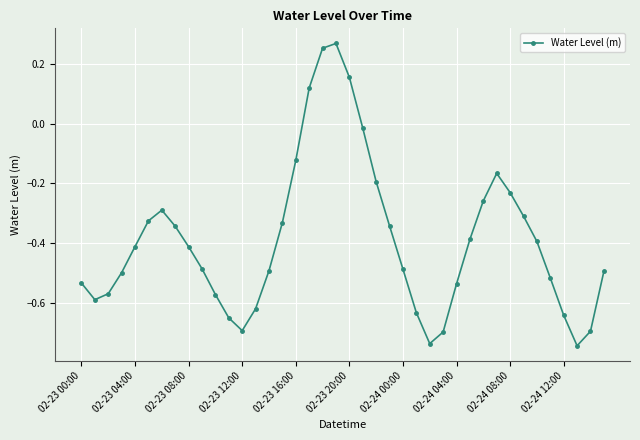

What is the sum of all values?

-15.6